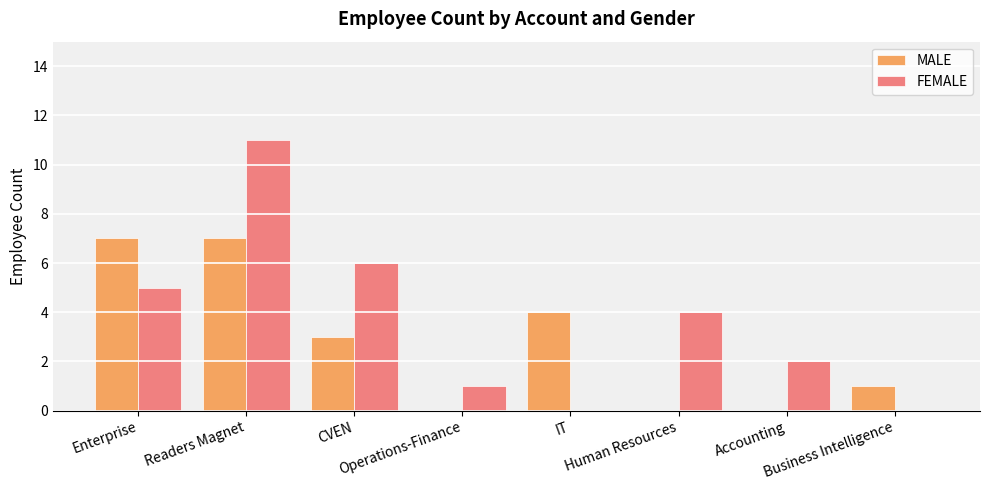

What is the maximum value for FEMALE?

11